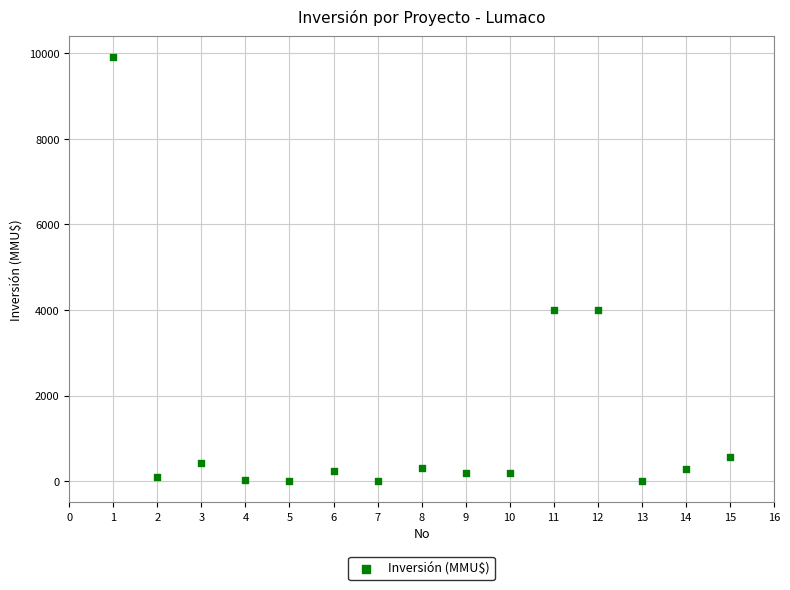

What is the range of Y values (max minus min)?

9903